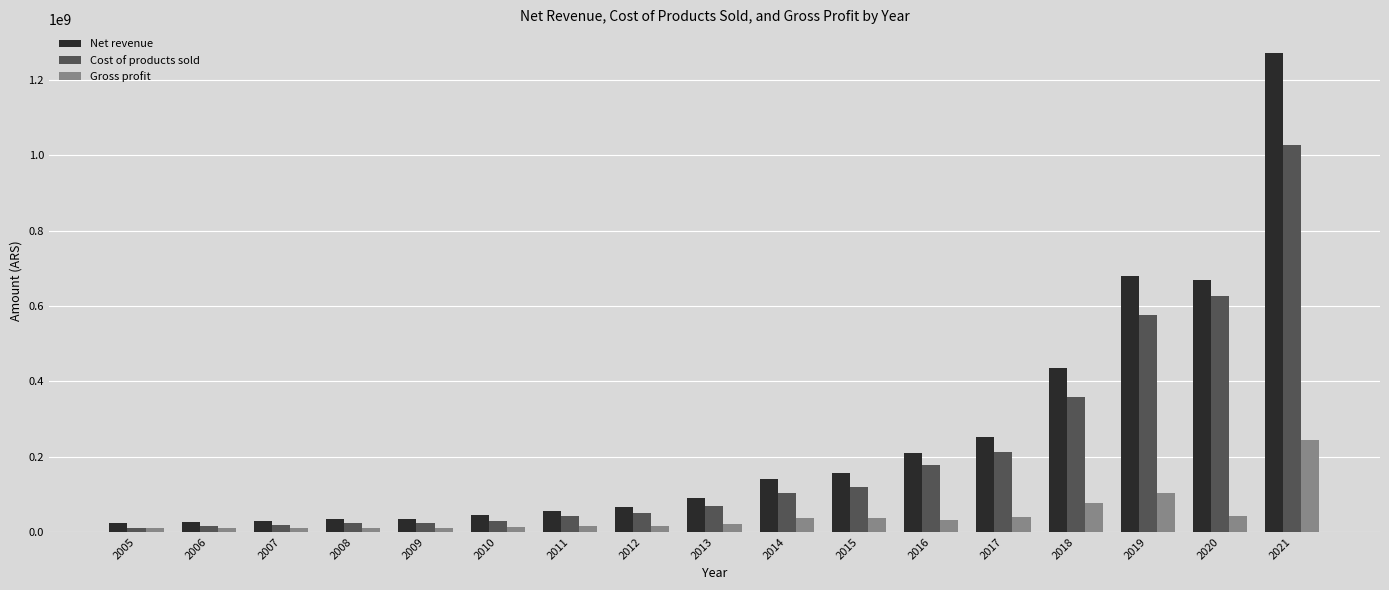

Is the value of Gross profit at 2012 greater than the value of Cost of products sold at 2021?

No